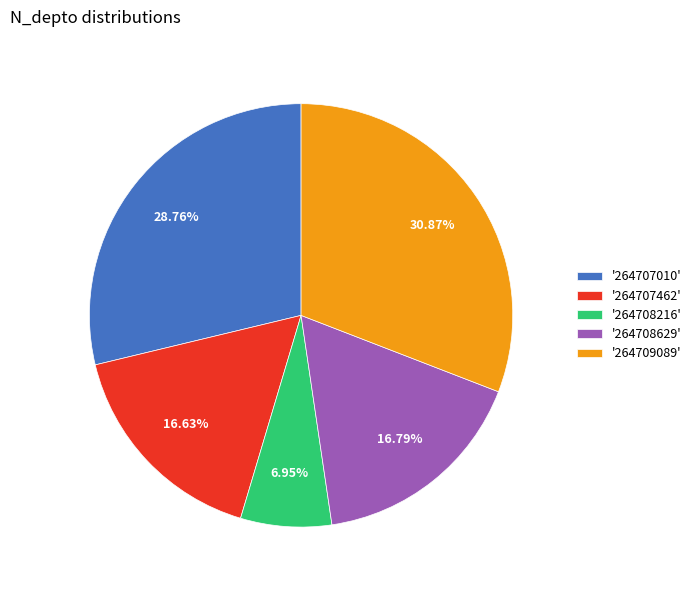

How many segments does this pie chart have?

5